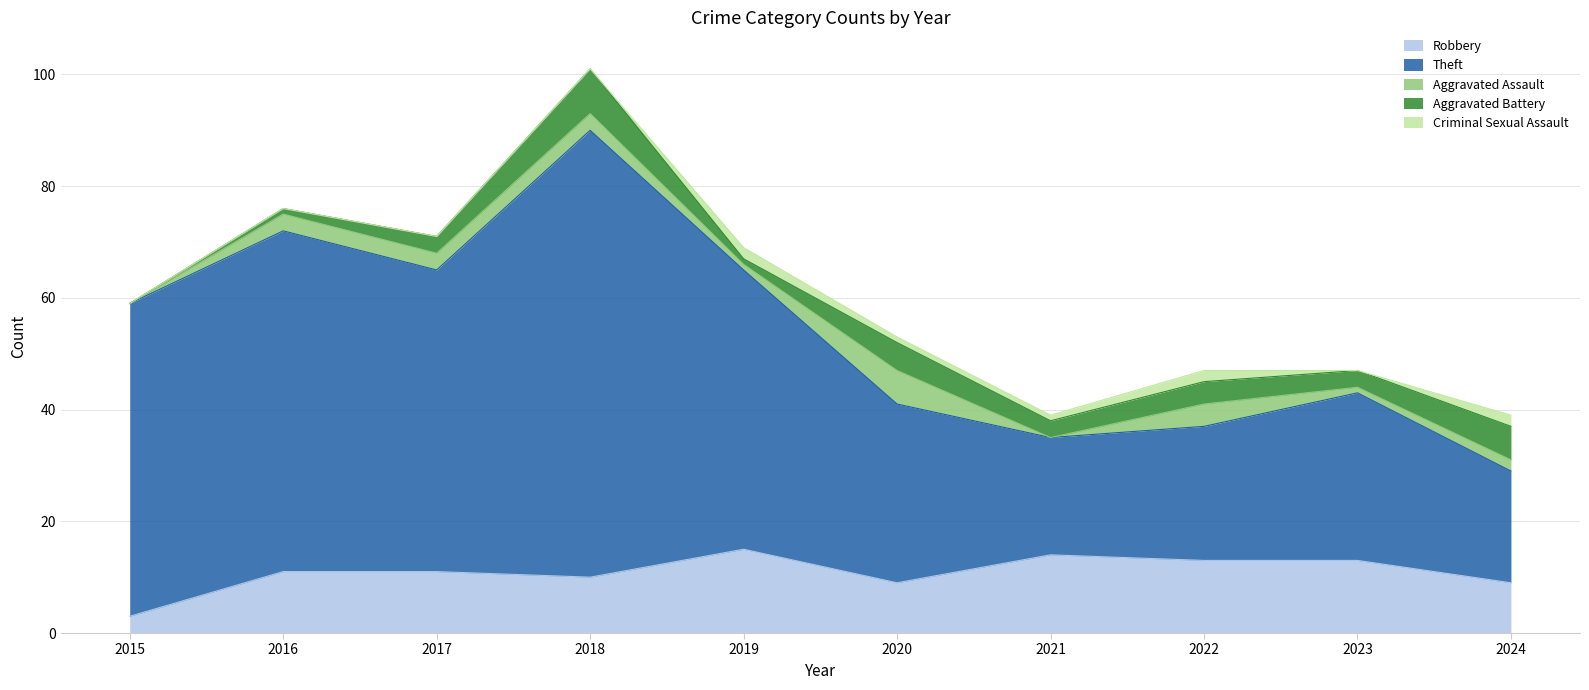

True or false: Criminal Sexual Assault has more than 1 points higher than both neighbors.

True